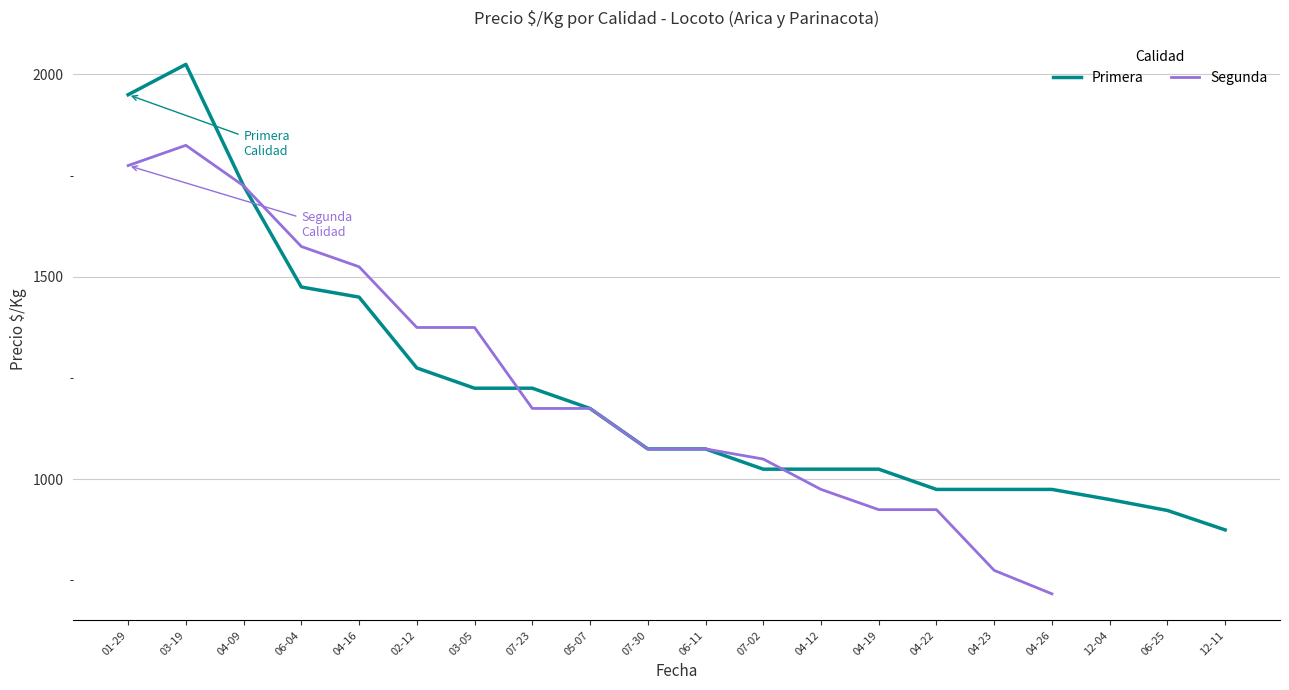

The value of Primera at 04-16 is 508. True or false?

False